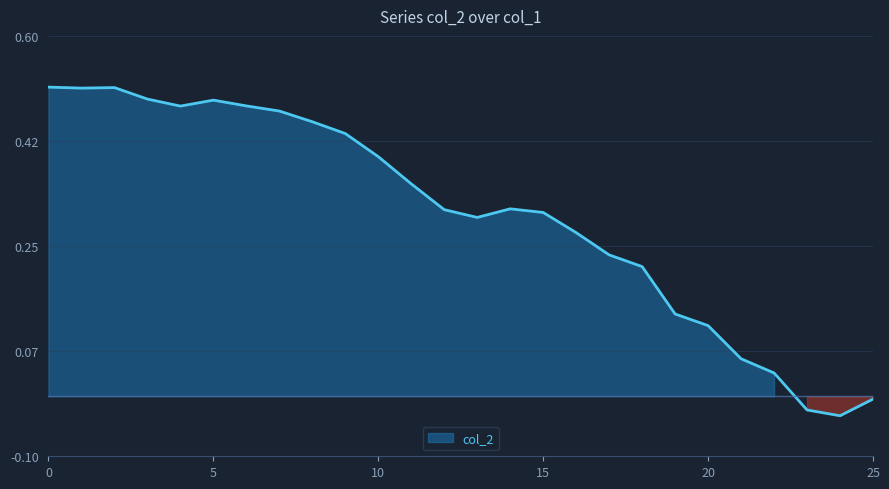

Reading right to left, extract all data points from this chart.

25=-0.0	24=-0.0	23=-0.0	22=0.0	21=0.1	20=0.1	19=0.1	18=0.2	17=0.2	16=0.3	15=0.3	14=0.3	13=0.3	12=0.3	11=0.4	10=0.4	9=0.4	8=0.5	7=0.5	6=0.5	5=0.5	4=0.5	3=0.5	2=0.5	1=0.5	0=0.5